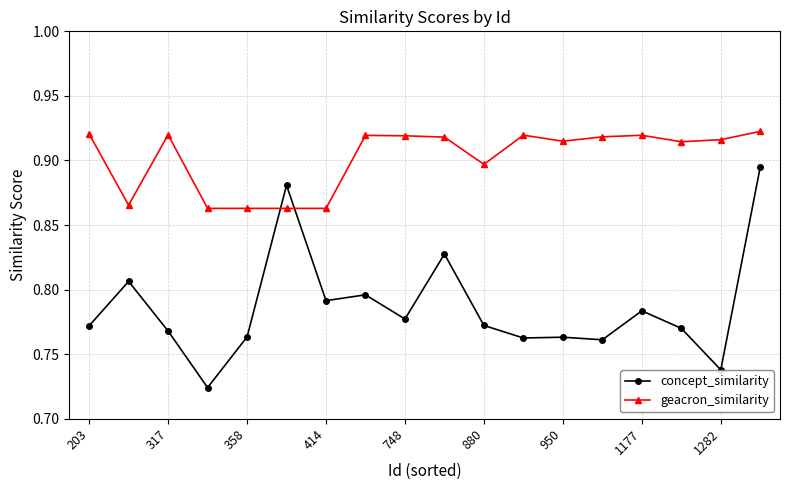

Which series ends up on top after the final intersection of concept_similarity and geacron_similarity?

geacron_similarity